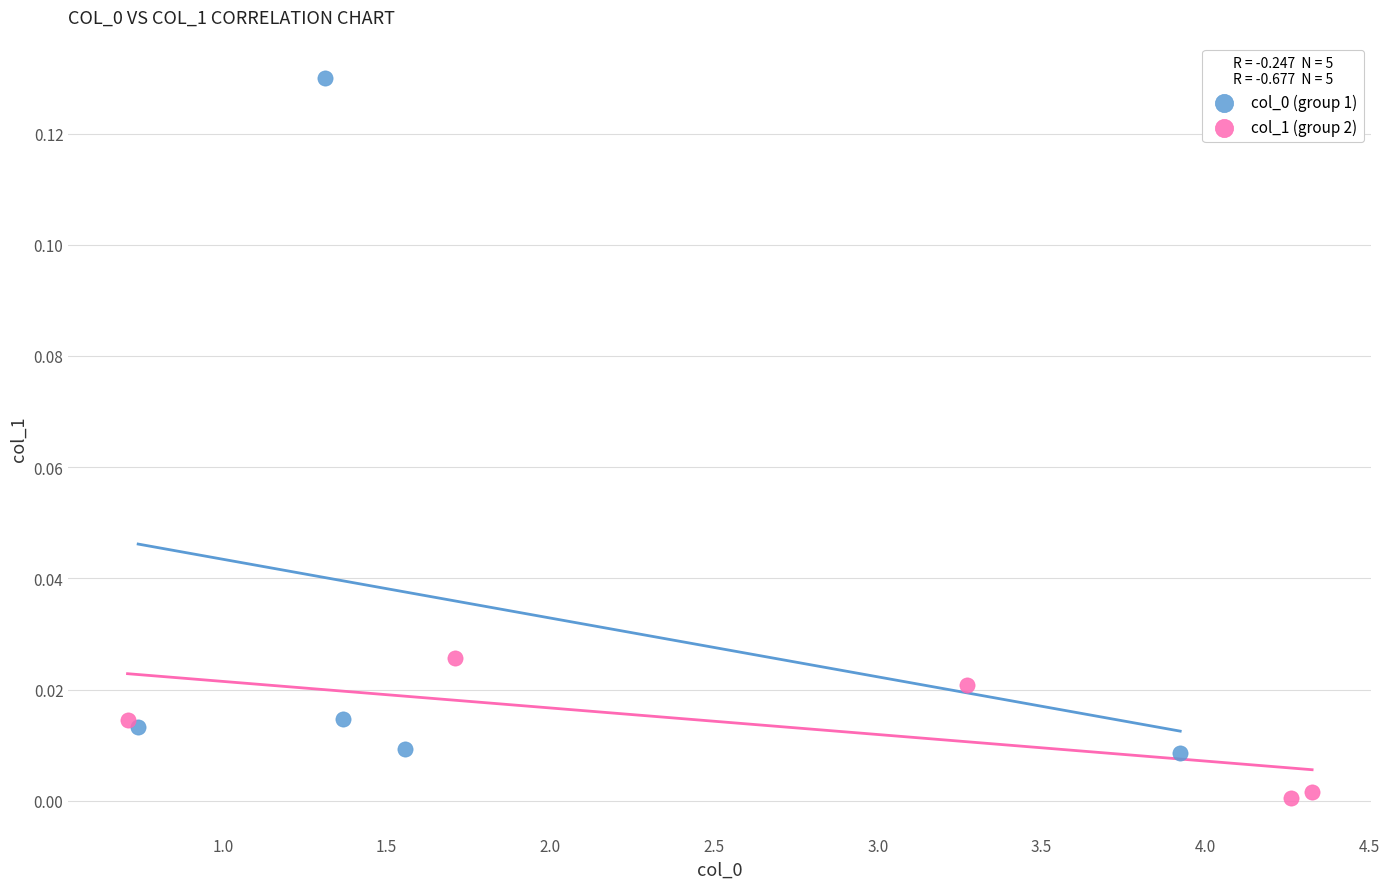

Which series contains the lowest Y value?

col_1 (group 2)